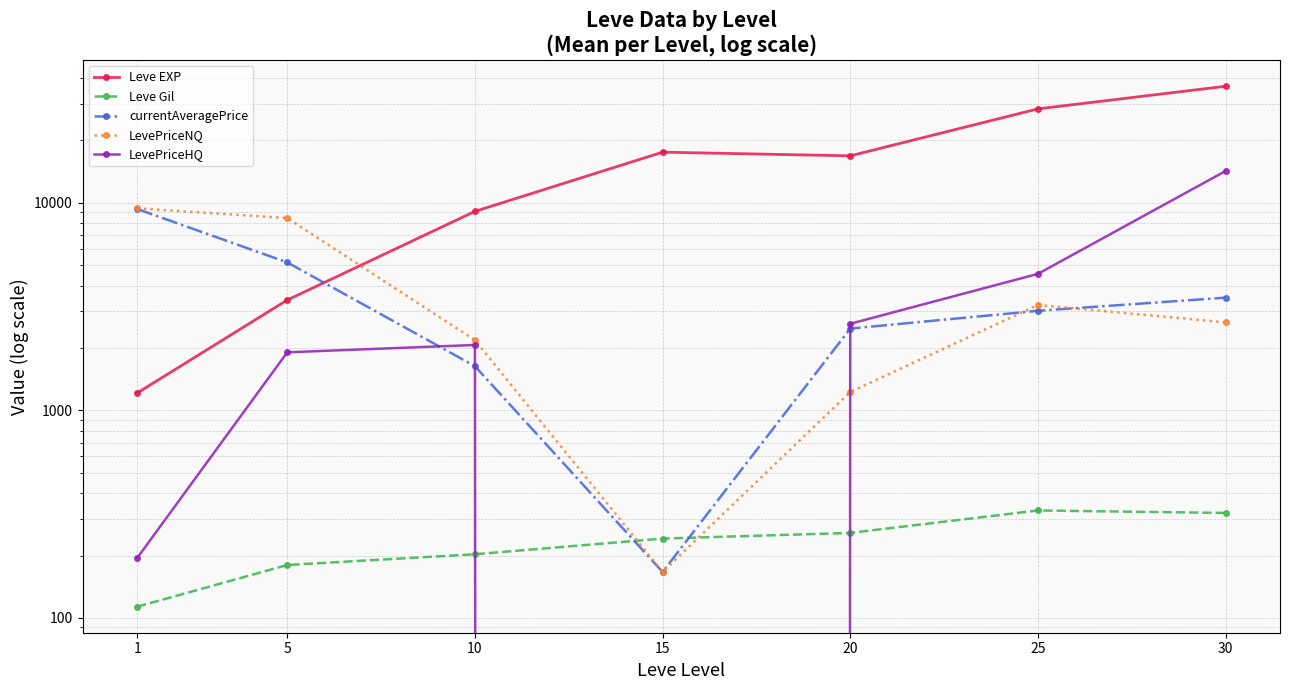

Does the chart have visible grid lines?

Yes